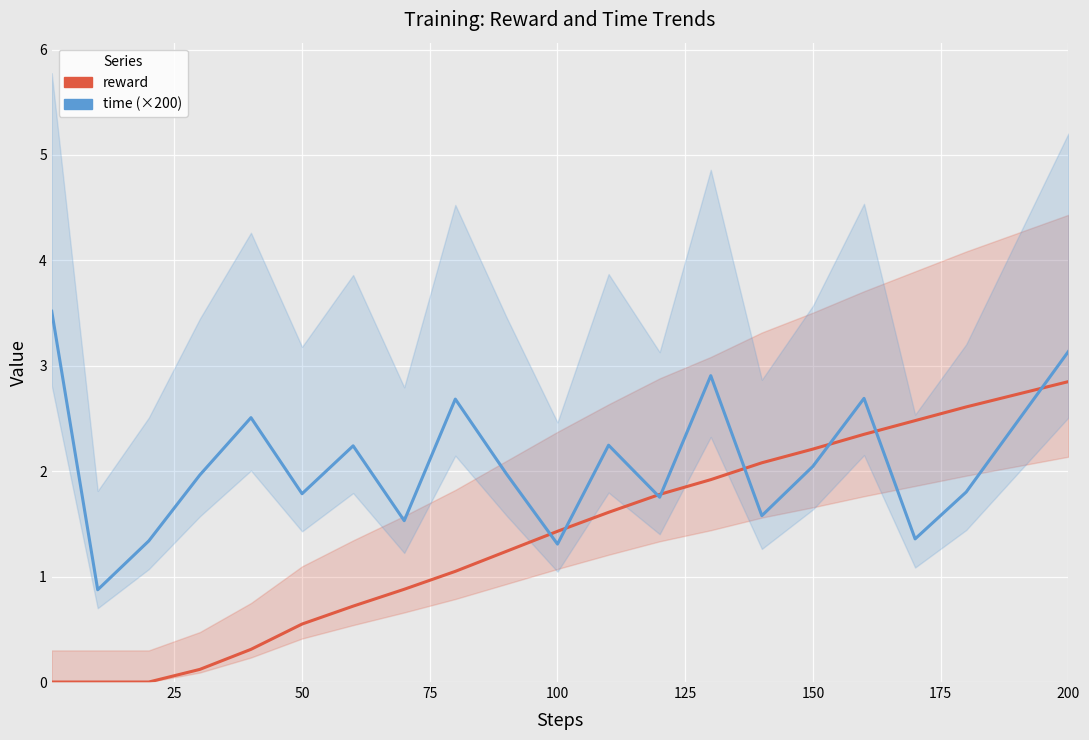

At which category is the sum across all series the highest?

20